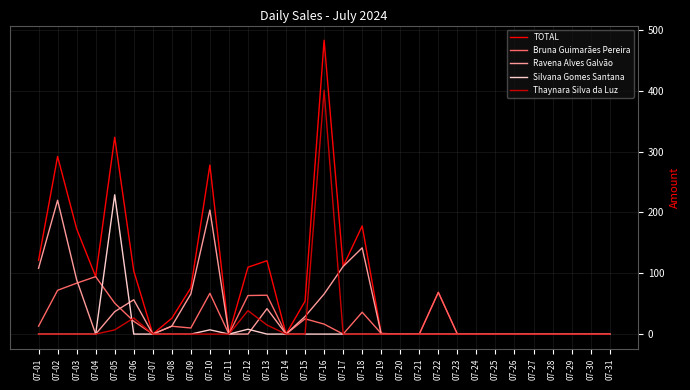

The Thaynara Silva da Luz series shows -181.4 at 07-22. True or false?

False